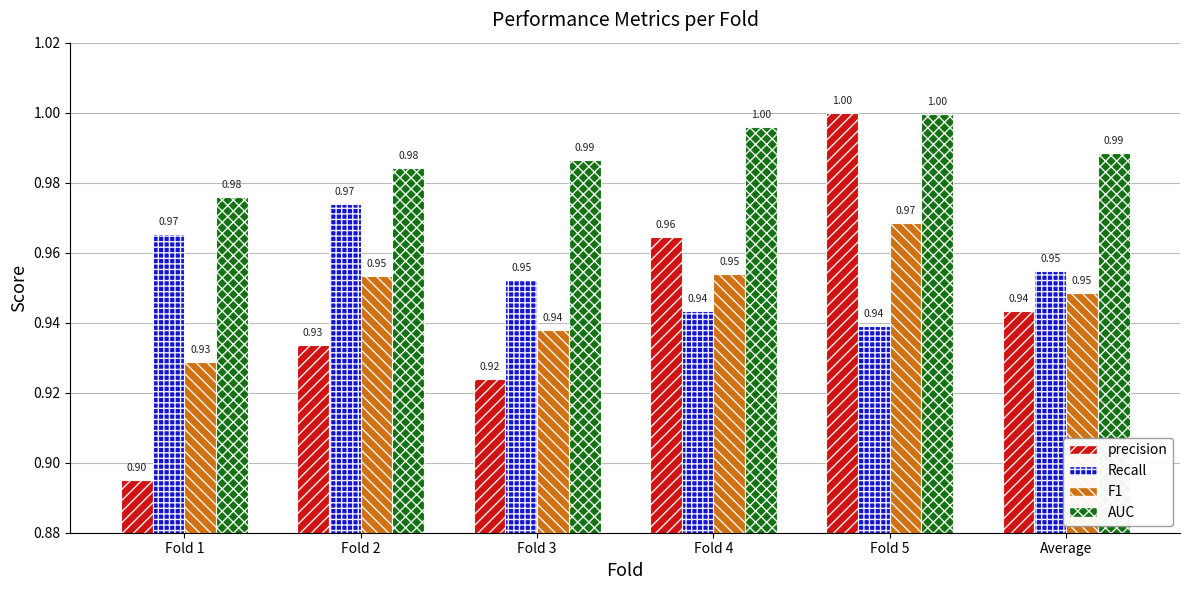

What is the smallest value displayed?

0.9